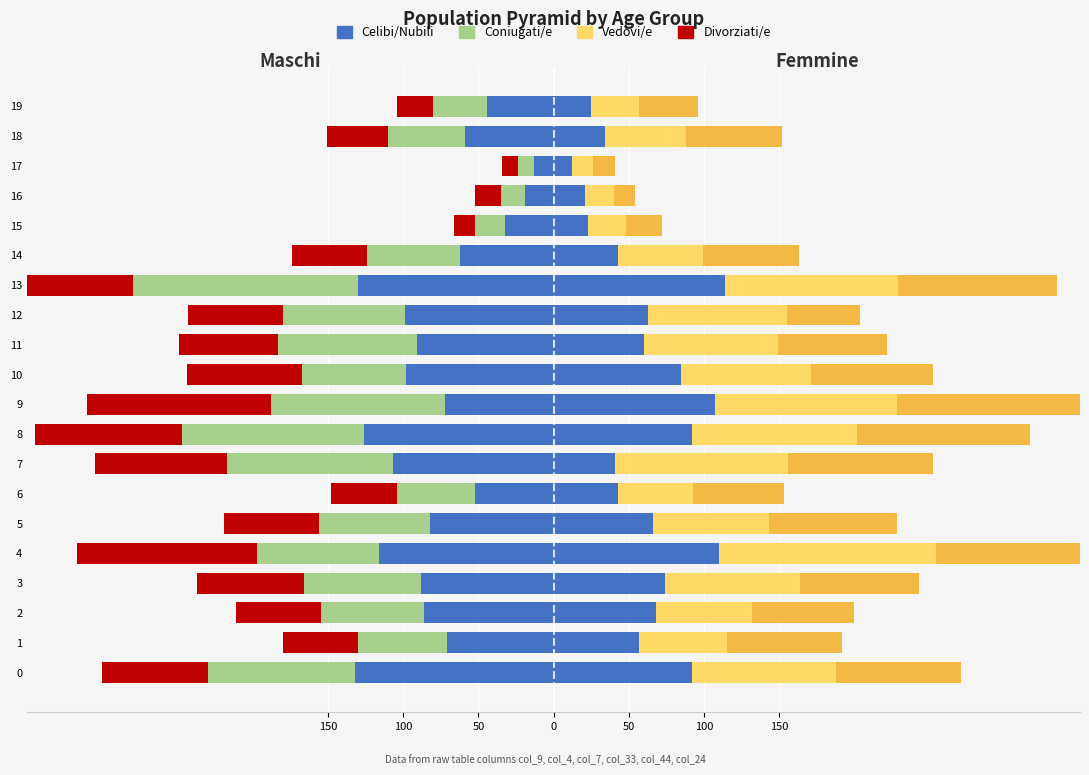

What is the sum of all Celibi/Nubili values?

-1579